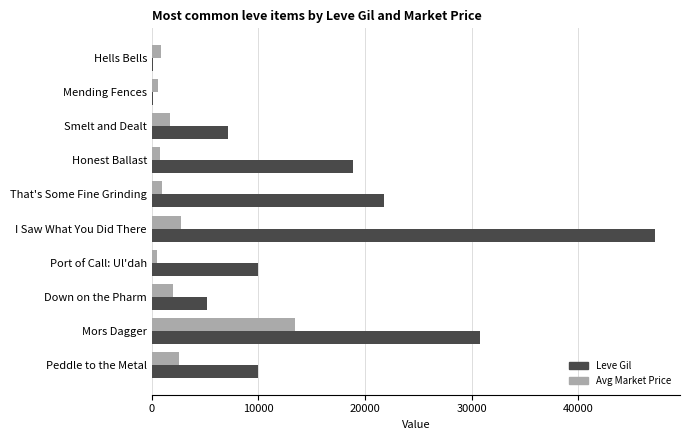

At which category is the sum across all series the highest?

I Saw What You Did There